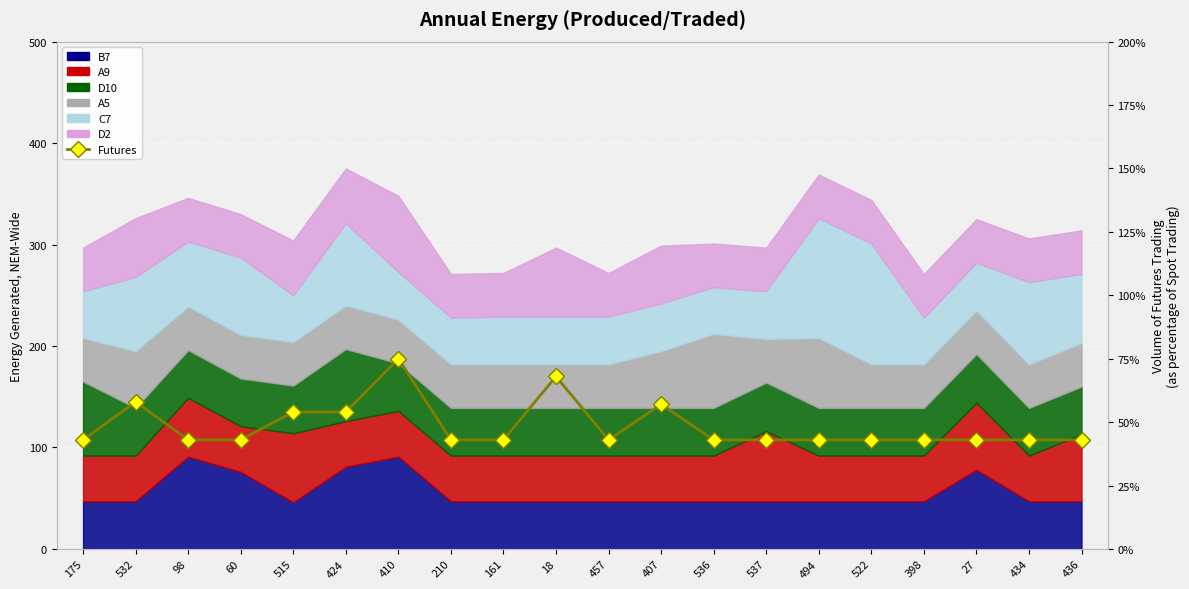

Which category has the highest value across all series?

410